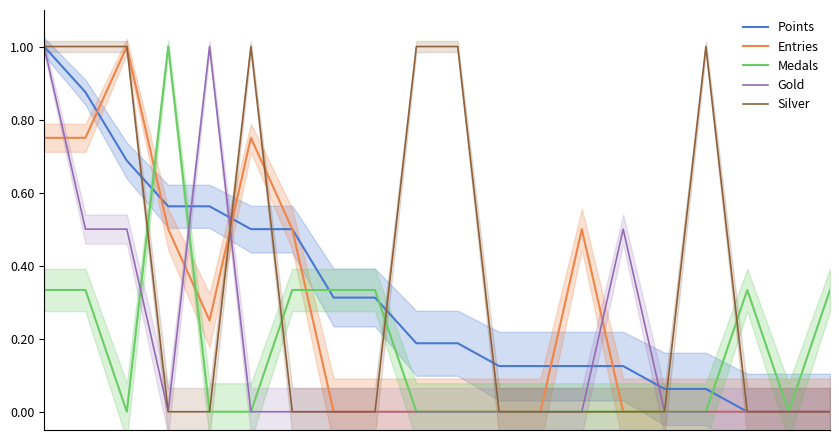

At 9, list the series in order from smallest to largest.

Entries, Medals, Gold, Points, Silver